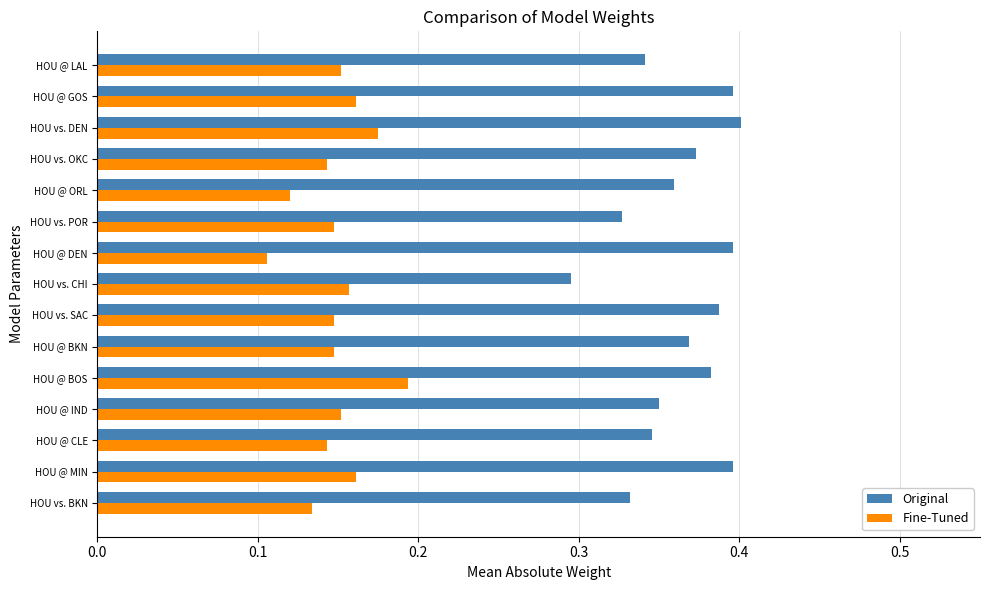

Which series has the widest spread of values?

Original